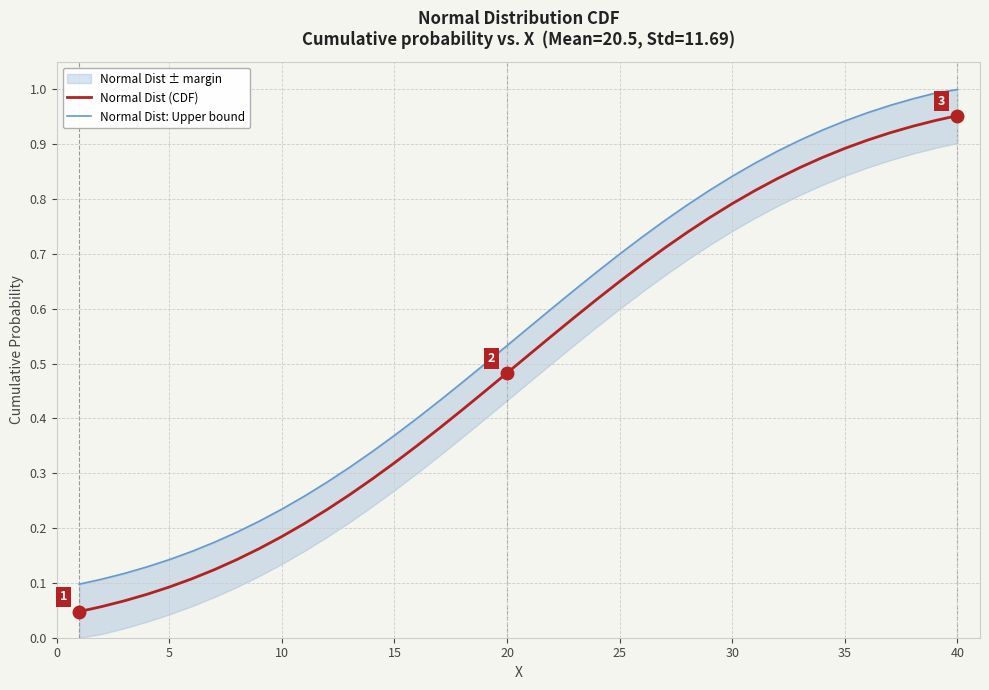

Reading left to right, list all the values displayed in this chart.

Normal Dist (CDF): 0.0	0.1	0.1	0.1	0.1	0.1	0.1	0.1	0.2	0.2	0.2	0.2	0.3	0.3	0.3	0.4	0.4	0.4	0.4	0.5	0.5	0.6	0.6	0.6	0.6	0.7	0.7	0.7	0.8	0.8	0.8	0.8	0.9	0.9	0.9	0.9	0.9	0.9	0.9	1.0
Normal Dist: Upper bound: 0.1	0.1	0.1	0.1	0.1	0.2	0.2	0.2	0.2	0.2	0.3	0.3	0.3	0.3	0.4	0.4	0.4	0.5	0.5	0.5	0.6	0.6	0.6	0.7	0.7	0.7	0.8	0.8	0.8	0.8	0.9	0.9	0.9	0.9	0.9	1.0	1.0	1.0	1.0	1.0